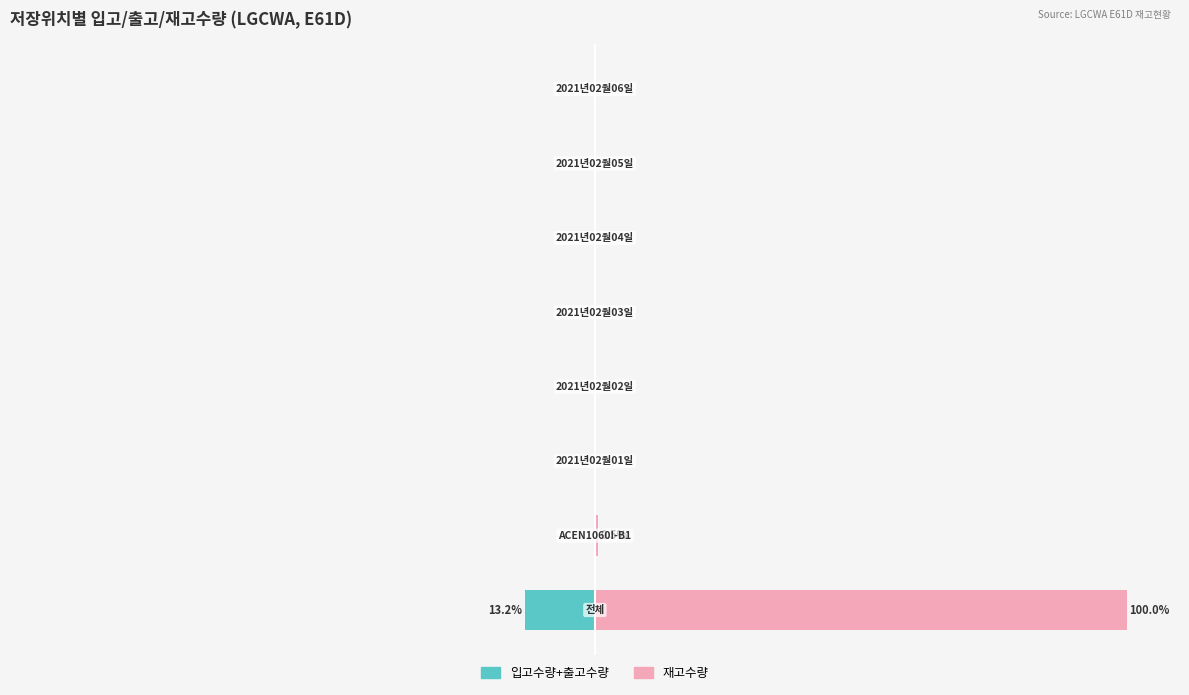

Rank the series by their maximum value, from lowest to highest.

입고수량+출고수량, 재고수량